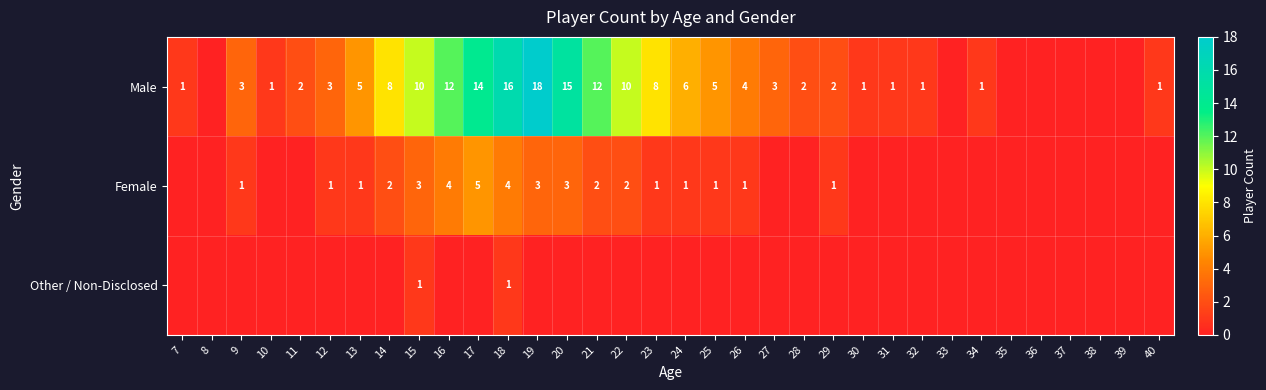

The Female series shows 4 at 18. True or false?

True